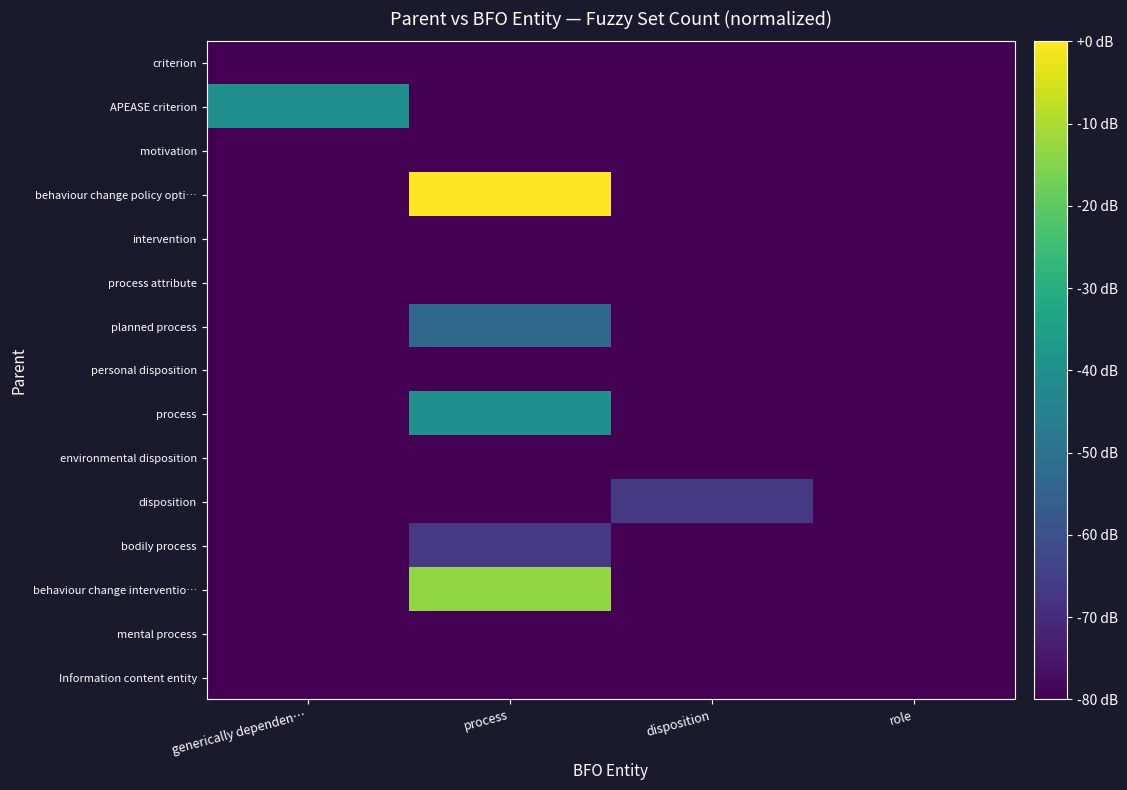

Reading right to left, list all the values displayed in this chart.

criterion: role=-80.0	disposition=-80.0	process=-80.0	generically dependen…=-80.0
APEASE criterion: role=-80.0	disposition=-80.0	process=-80.0	generically dependen…=-40.0
motivation: role=-80.0	disposition=-80.0	process=-80.0	generically dependen…=-80.0
behaviour change policy opti…: role=-80.0	disposition=-80.0	process=0.0	generically dependen…=-80.0
intervention: role=-80.0	disposition=-80.0	process=-80.0	generically dependen…=-80.0
process attribute: role=-80.0	disposition=-80.0	process=-80.0	generically dependen…=-80.0
planned process: role=-80.0	disposition=-80.0	process=-53.3	generically dependen…=-80.0
personal disposition: role=-80.0	disposition=-80.0	process=-80.0	generically dependen…=-80.0
process: role=-80.0	disposition=-80.0	process=-40.0	generically dependen…=-80.0
environmental disposition: role=-80.0	disposition=-80.0	process=-80.0	generically dependen…=-80.0
disposition: role=-80.0	disposition=-66.7	process=-80.0	generically dependen…=-80.0
bodily process: role=-80.0	disposition=-80.0	process=-66.7	generically dependen…=-80.0
behaviour change interventio…: role=-80.0	disposition=-80.0	process=-13.3	generically dependen…=-80.0
mental process: role=-80.0	disposition=-80.0	process=-80.0	generically dependen…=-80.0
Information content entity: role=-80.0	disposition=-80.0	process=-80.0	generically dependen…=-80.0